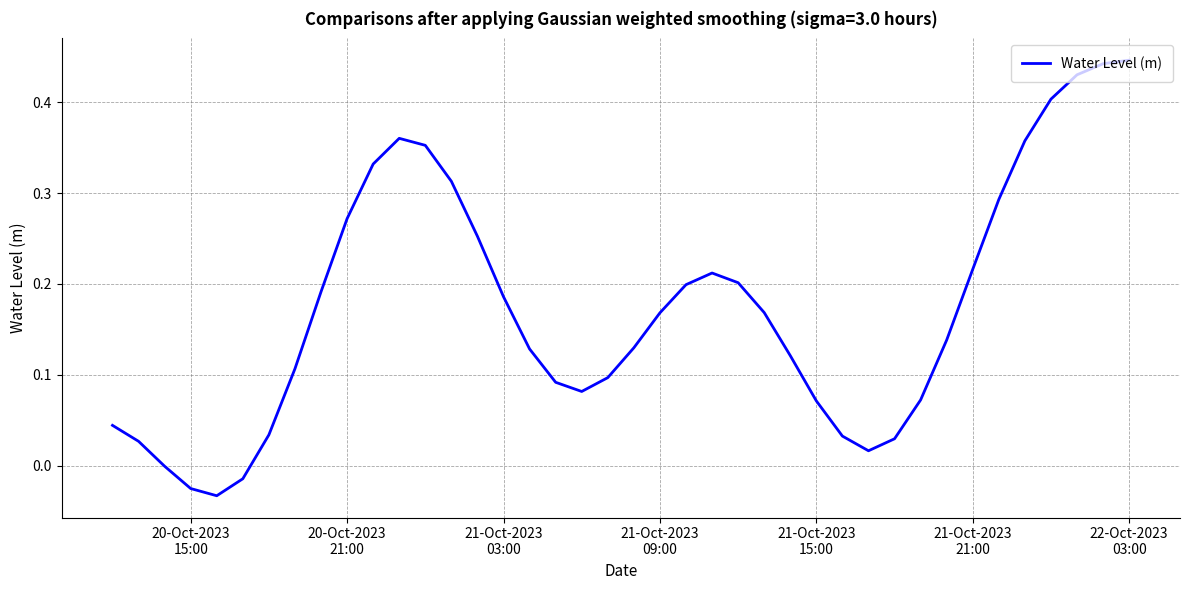

What is the difference between the maximum and minimum values?

0.5